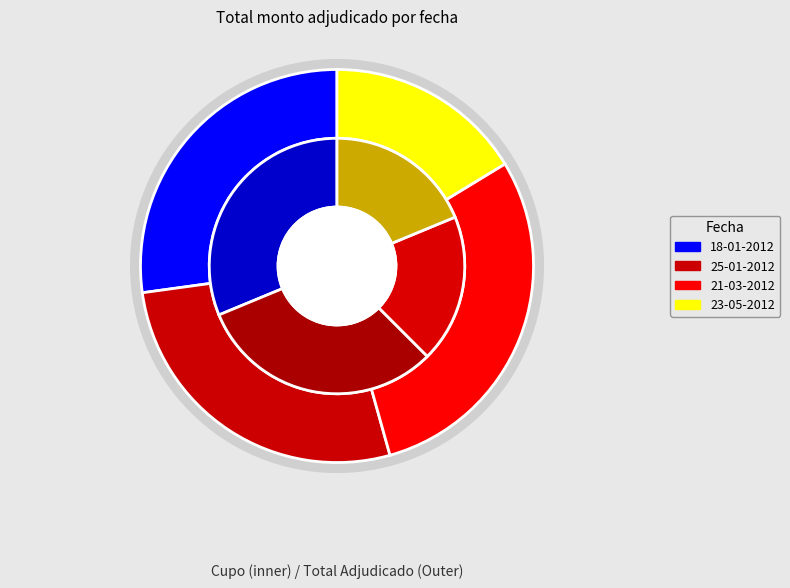

To the nearest percent, what is the combined percentage of 18-01-2012 and 23-05-2012?

43%